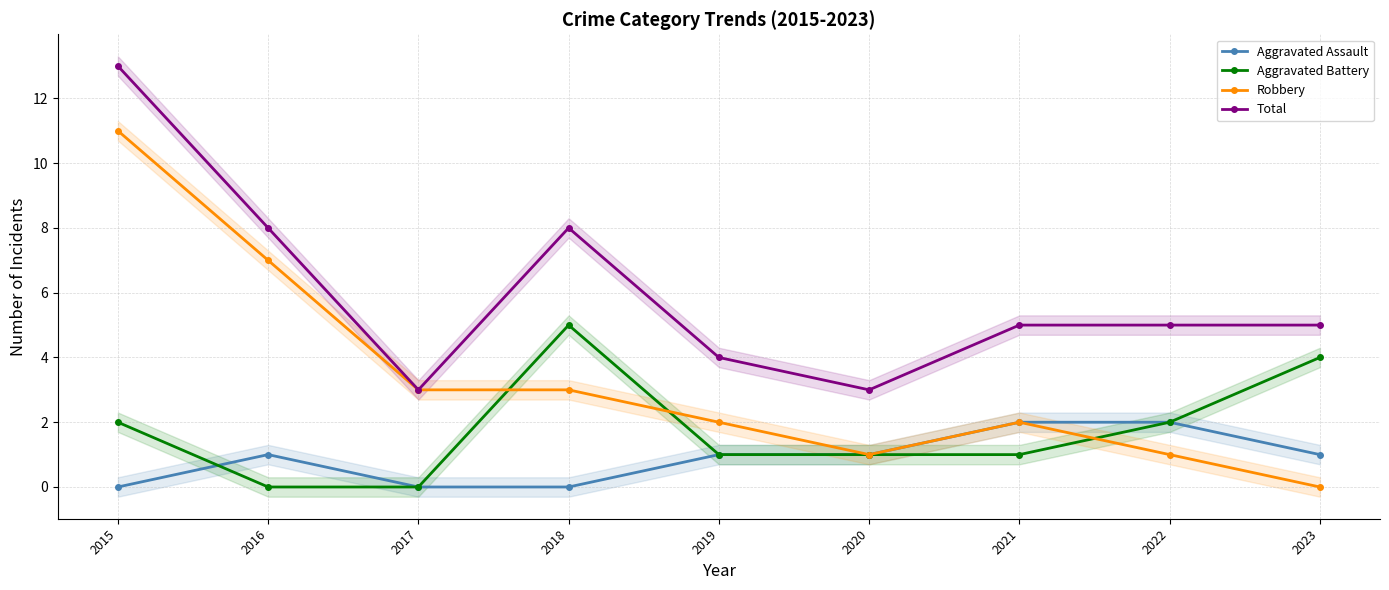

What is the difference between the highest and lowest values at 2017?

3